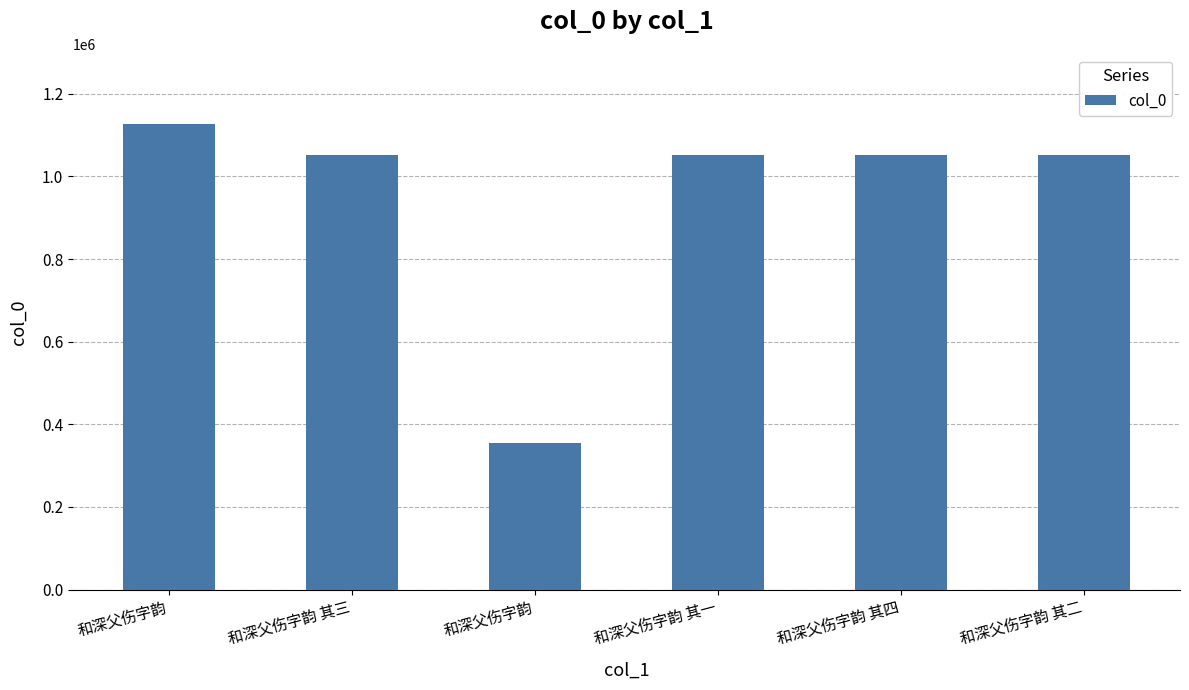

What is the greatest value displayed?

1127473